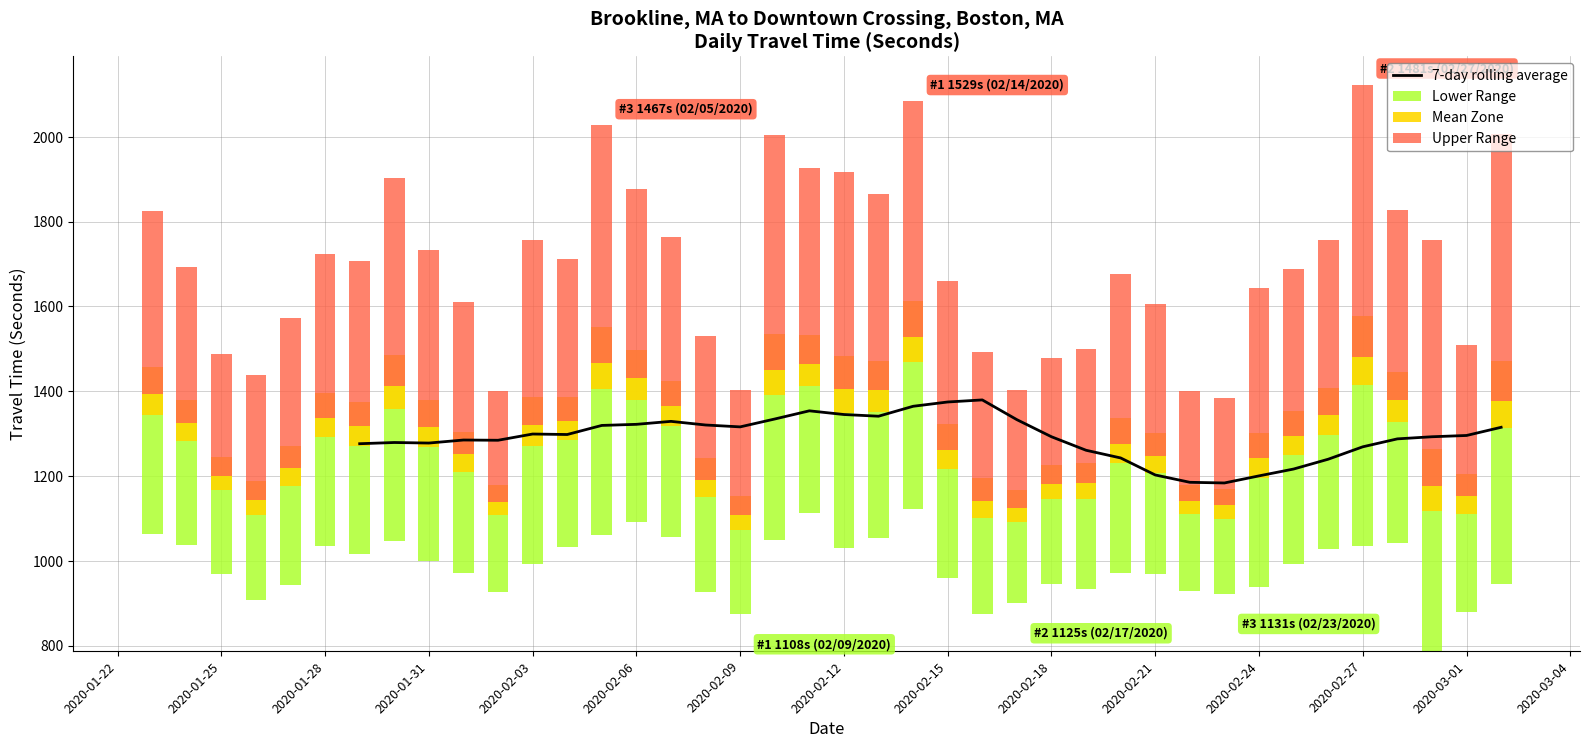

How many values are above zero?

34